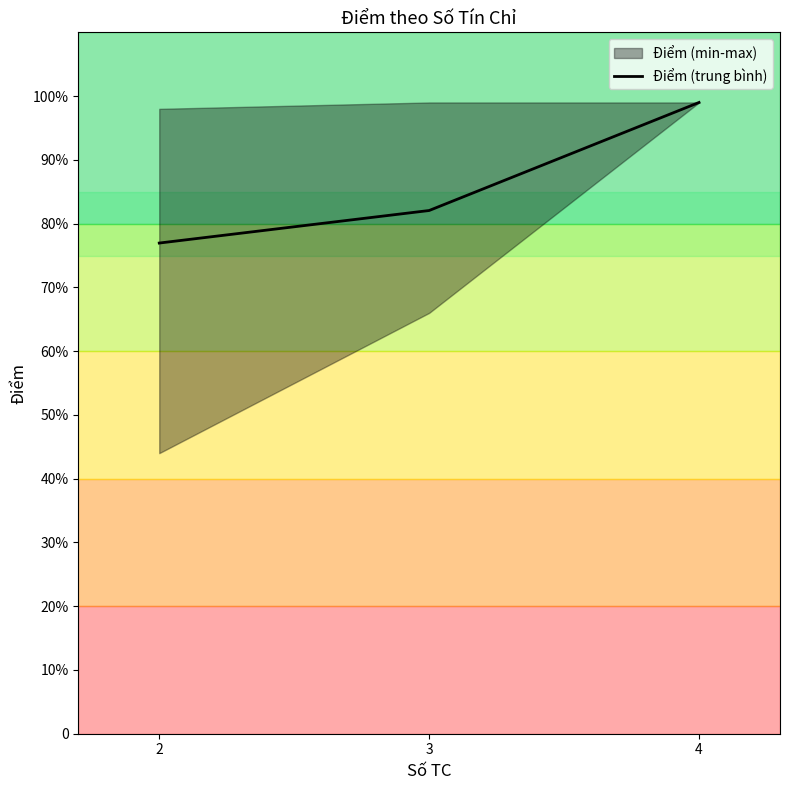

Where does the data first go above 8?

3